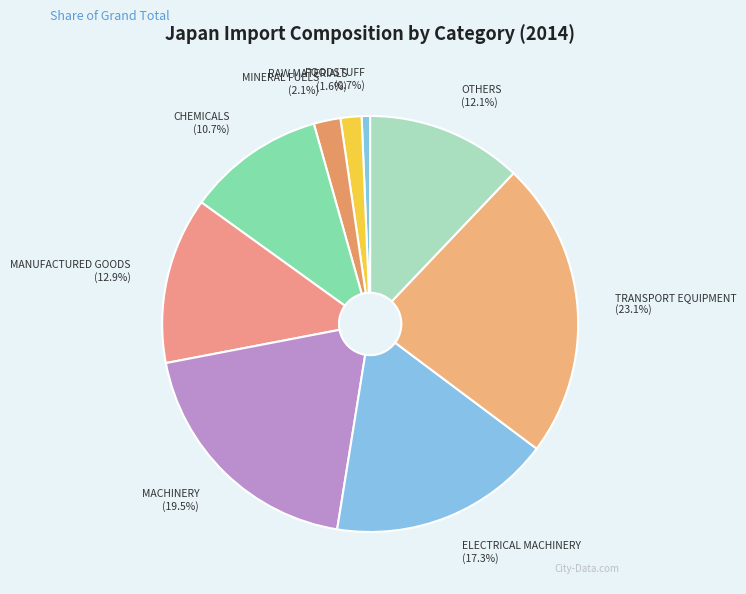

Is there any slice that represents more than half of the pie?

No